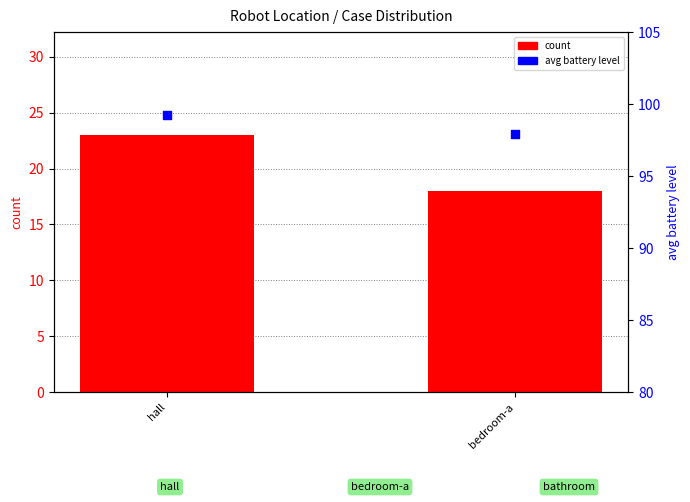

At how many categories does at least one series exceed 69?

2